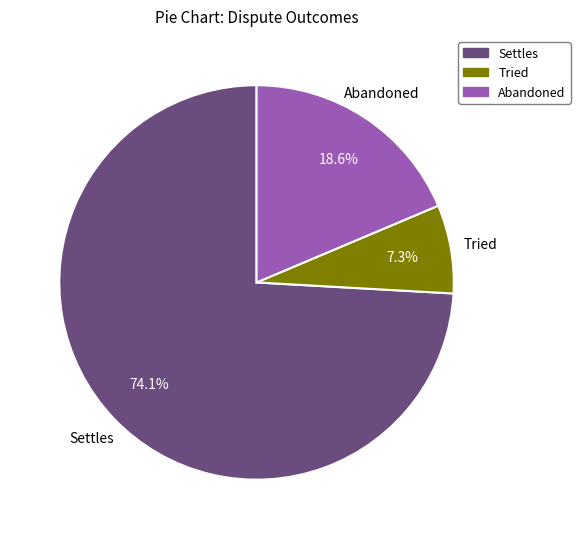

To the nearest percent, what portion does Tried represent?

7%